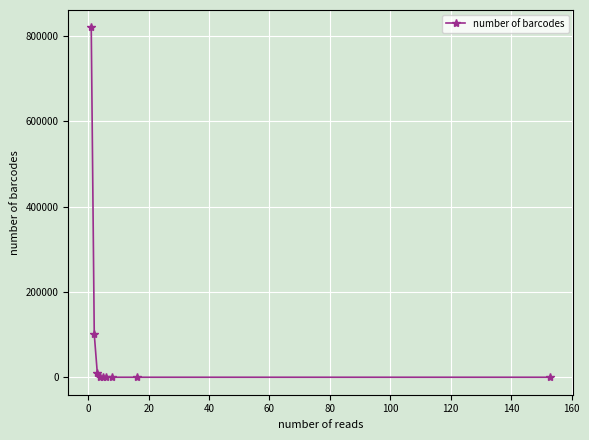

What is the difference between the second highest and second lowest values?

100807